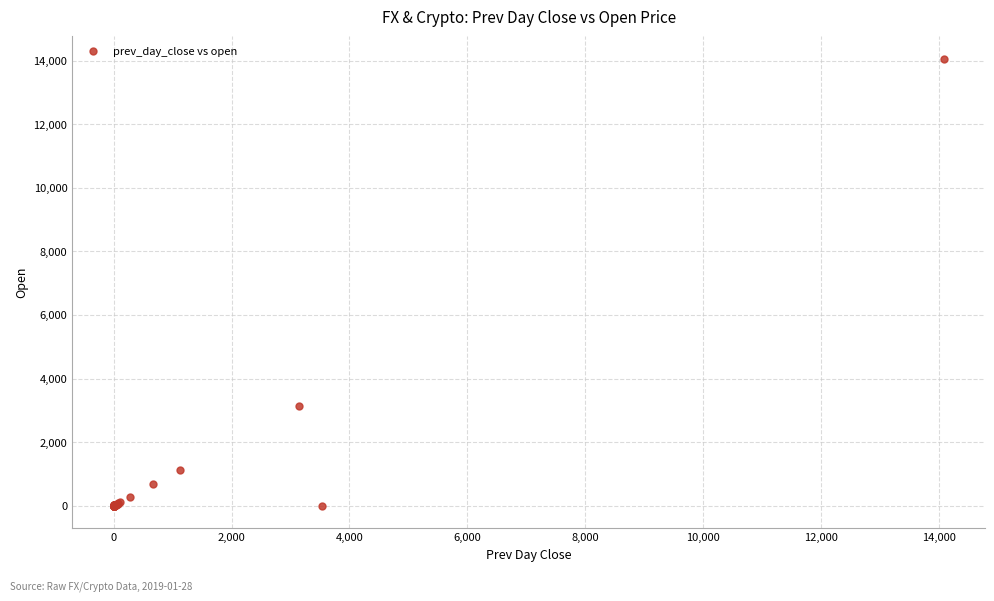

What Y value in the scatter plot is closest to 7030?

3150.5